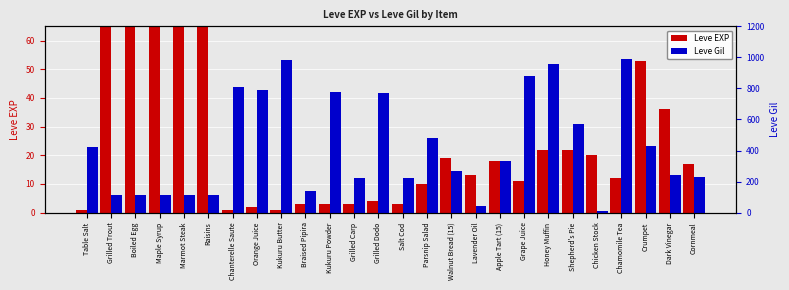

Reading left to right, transcribe all the data shown in this chart.

Leve EXP: Table Salt=1	Grilled Trout=540	Boiled Egg=630	Maple Syrup=370	Marmot Steak=900	Raisins=370	Chanterelle Saute=1	Orange Juice=2	Kukuru Butter=1	Braised Pipira=3	Kukuru Powder=3	Grilled Carp=3	Grilled Dodo=4	Salt Cod=3	Parsnip Salad=10	Walnut Bread (15)=19	Lavender Oil=13	Apple Tart (15)=18	Grape Juice=11	Honey Muffin=22	Shepherd's Pie=22	Chicken Stock=20	Chamomile Tea=12	Crumpet=53	Dark Vinegar=36	Cornmeal=17
Leve Gil: Table Salt=420	Grilled Trout=112	Boiled Egg=112	Maple Syrup=112	Marmot Steak=113	Raisins=112	Chanterelle Saute=810	Orange Juice=790	Kukuru Butter=980	Braised Pipira=140	Kukuru Powder=780	Grilled Carp=220	Grilled Dodo=770	Salt Cod=220	Parsnip Salad=480	Walnut Bread (15)=270	Lavender Oil=40	Apple Tart (15)=330	Grape Juice=880	Honey Muffin=960	Shepherd's Pie=570	Chicken Stock=10	Chamomile Tea=990	Crumpet=430	Dark Vinegar=240	Cornmeal=230